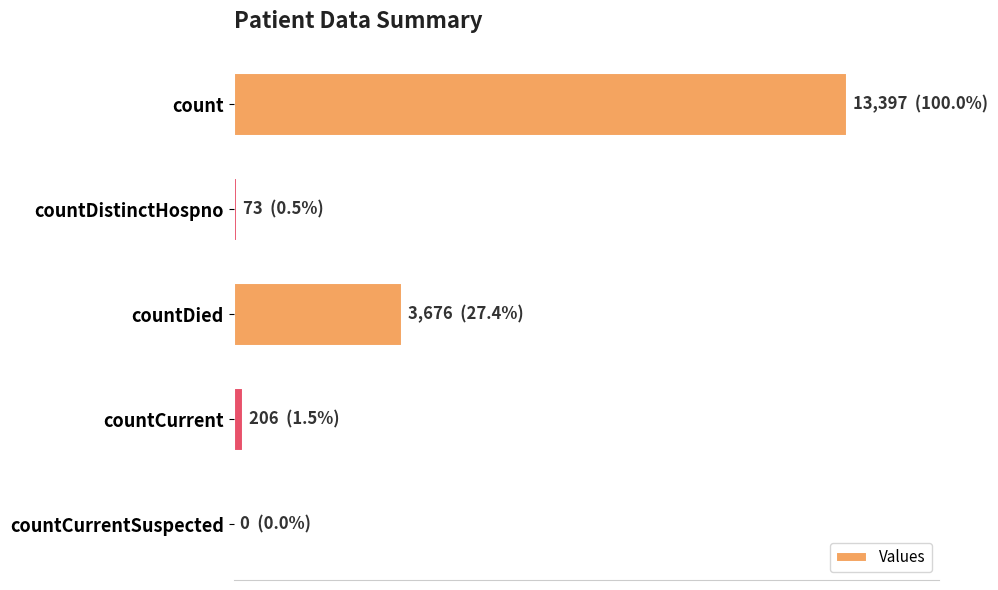

Does the chart contain stacked bars?

No